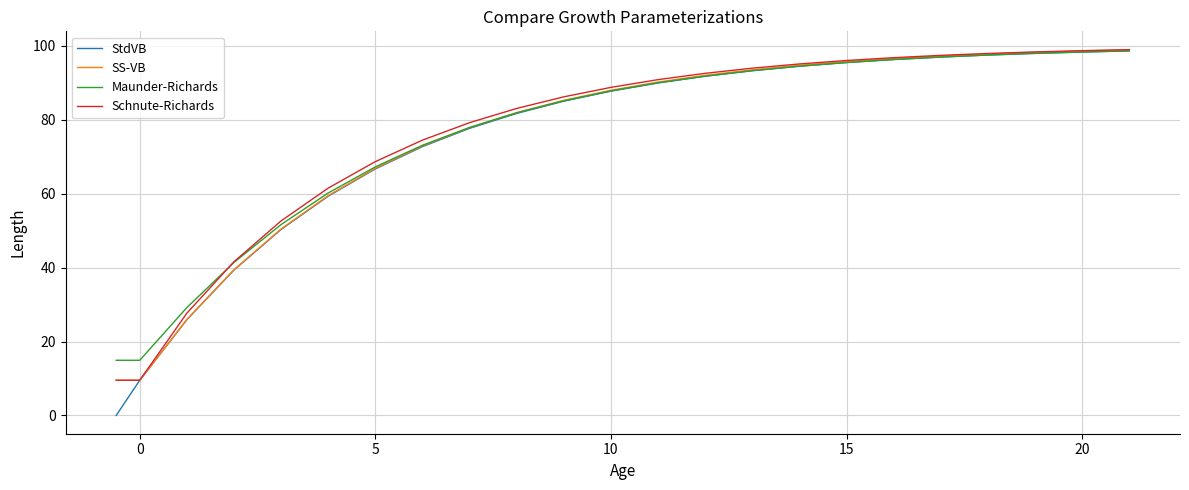

Does the chart display data point markers on the line(s)?

No